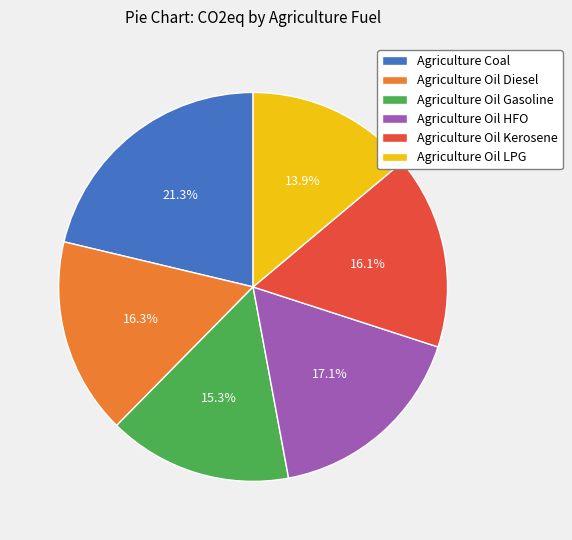

To the nearest percent, what is the combined percentage of Agriculture Oil HFO and Agriculture Oil Gasoline?

32%